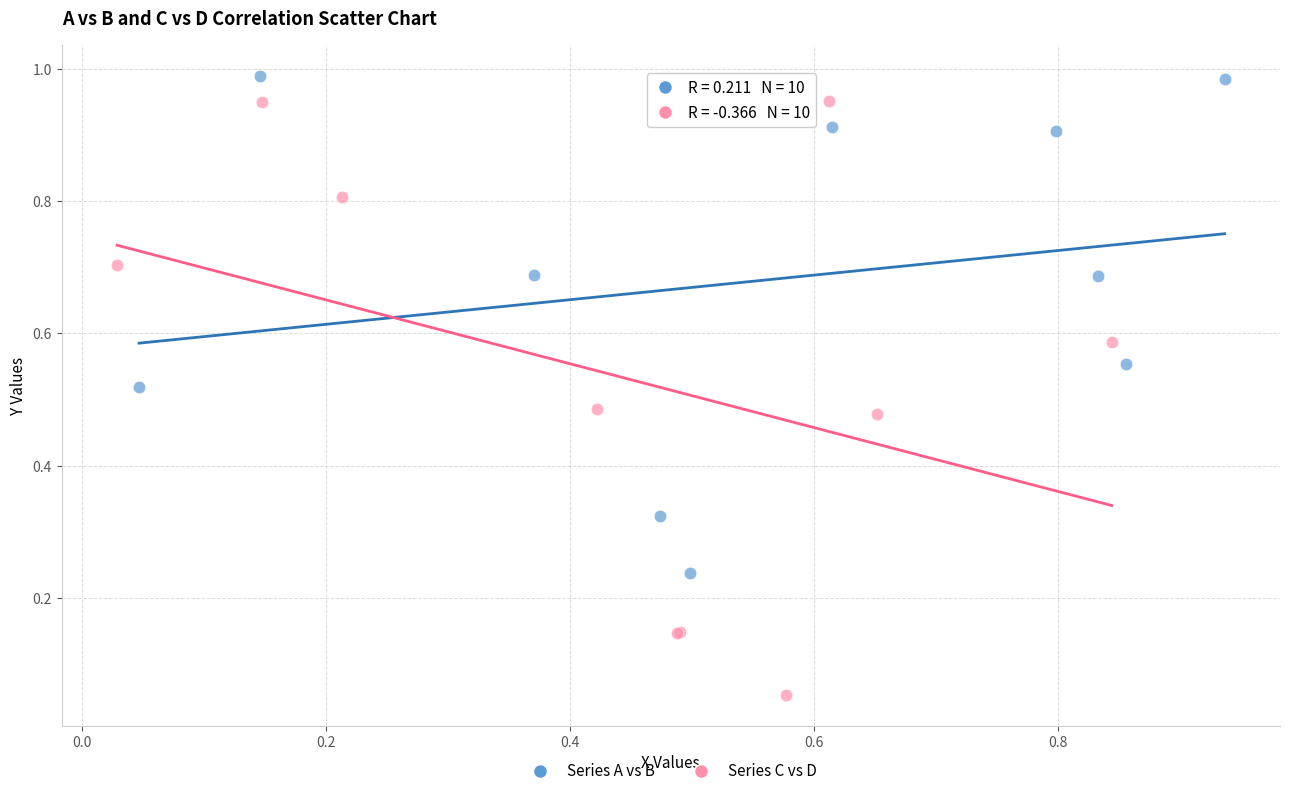

Which series reaches the minimum Y coordinate?

Series C vs D